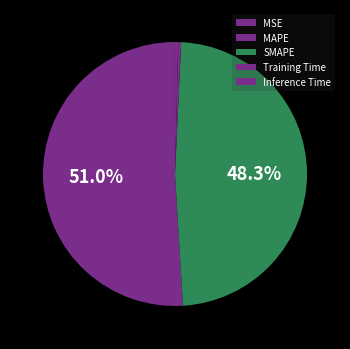

Which slice is the largest?

MAPE